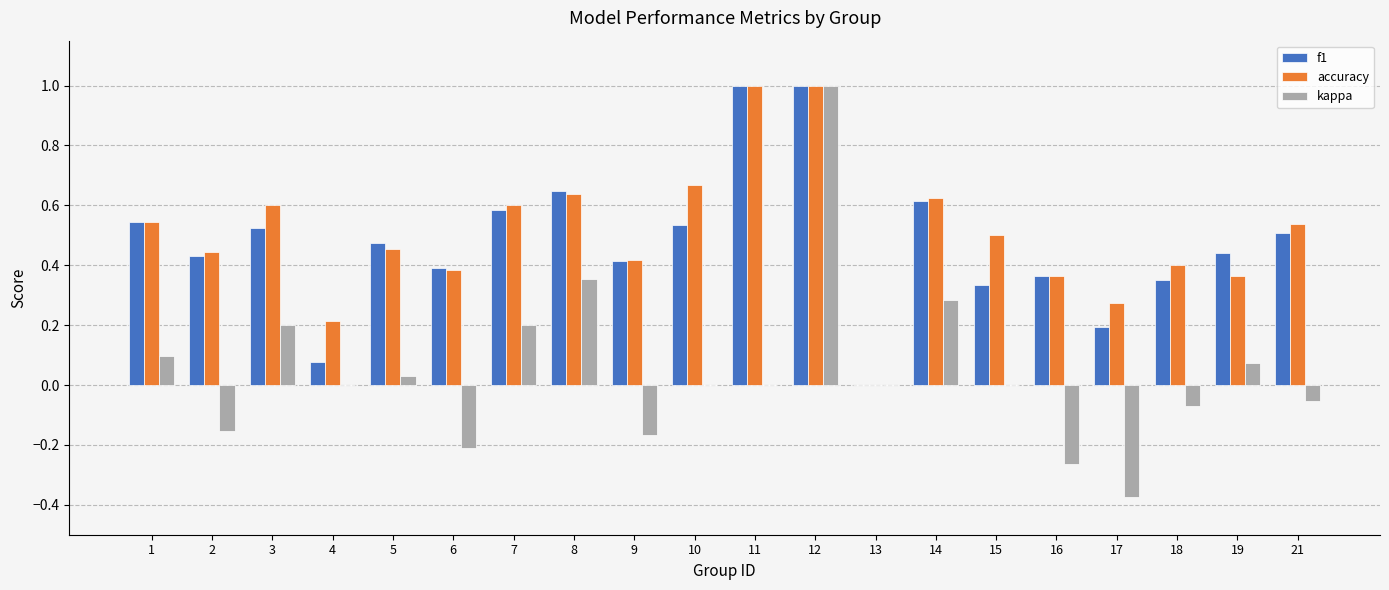

Is it true that accuracy equals 0.6 at 16?

False